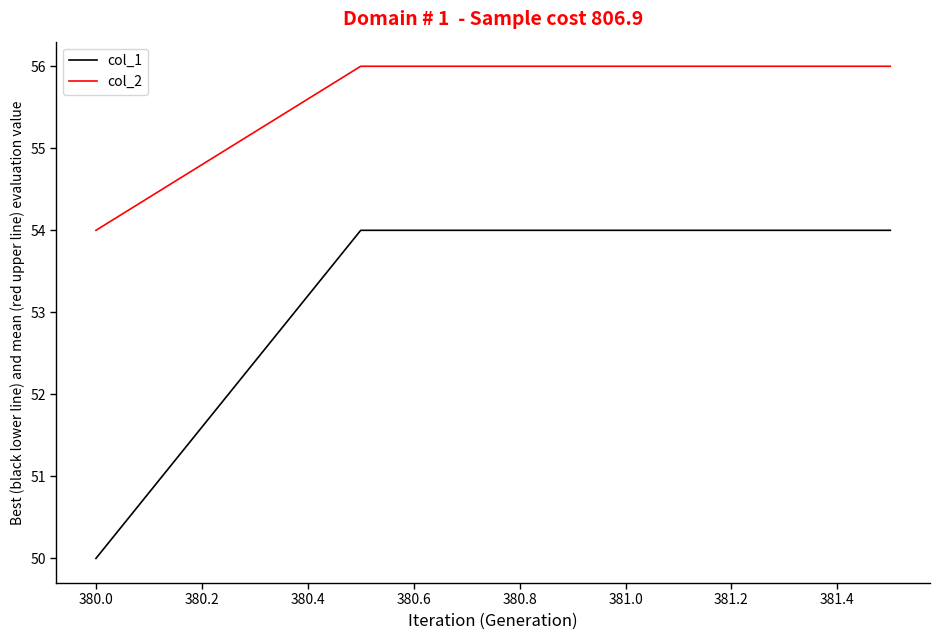

What is the average value of the col_1 series?

53